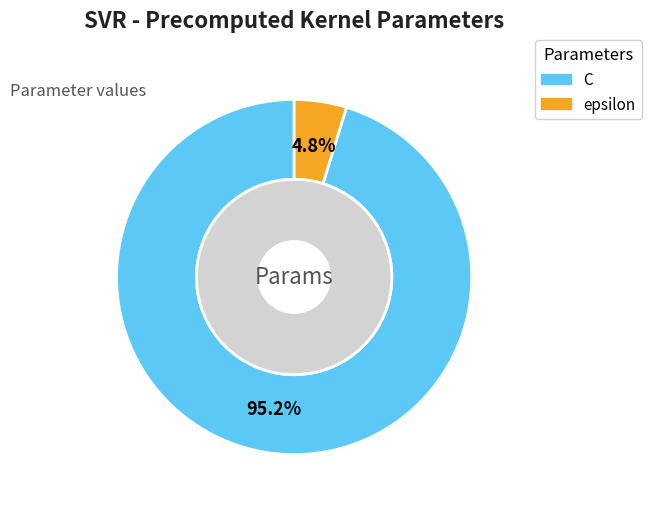

Is it true that epsilon is 5% of the pie?

True